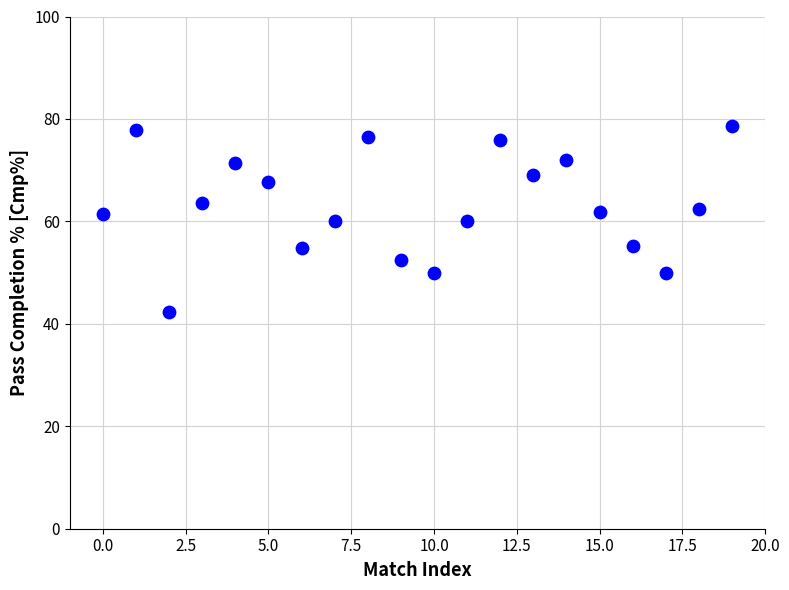

What is the range of Y values (max minus min)?

36.3